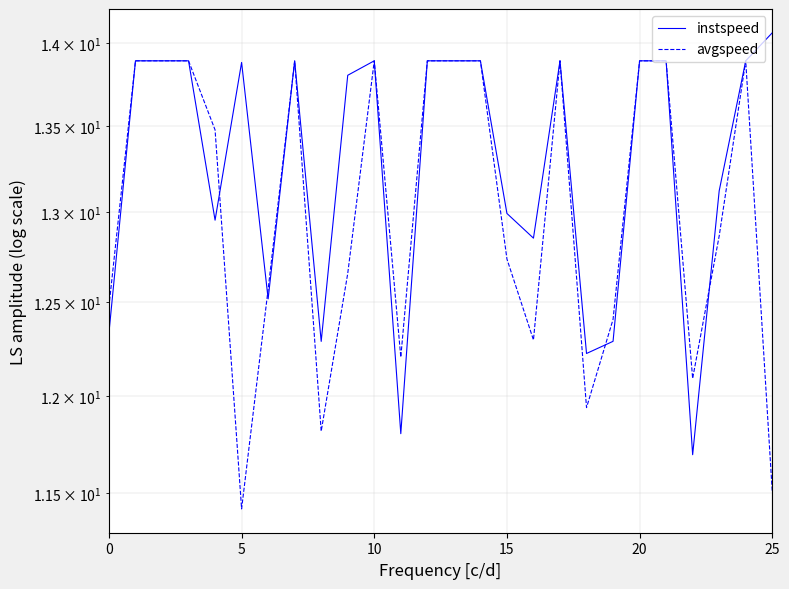

How many distinct data groups are displayed?

2